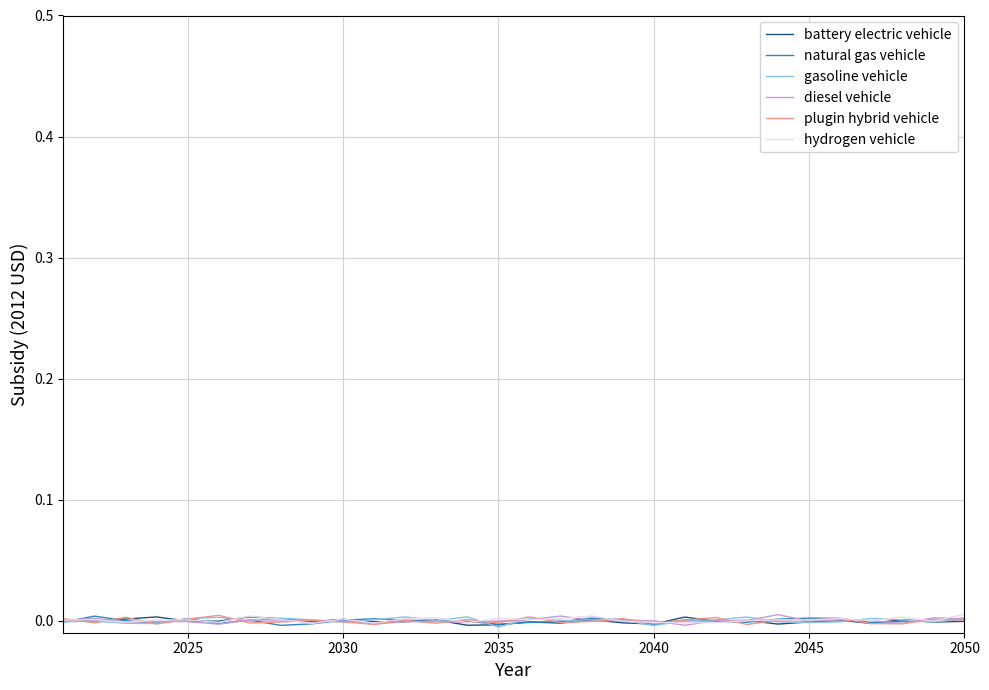

After their last crossing, which series has the higher values: diesel vehicle or battery electric vehicle?

diesel vehicle